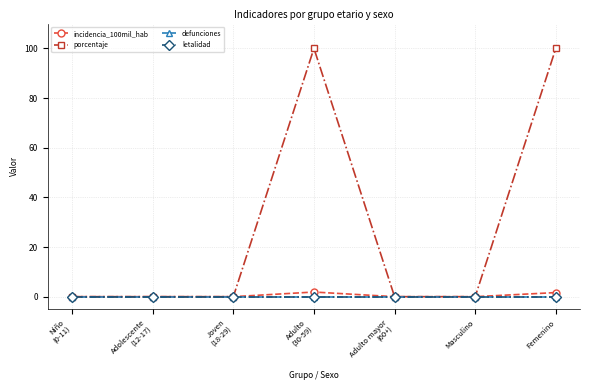

Which label corresponds to the largest value in the chart?

Adulto
(30-59)